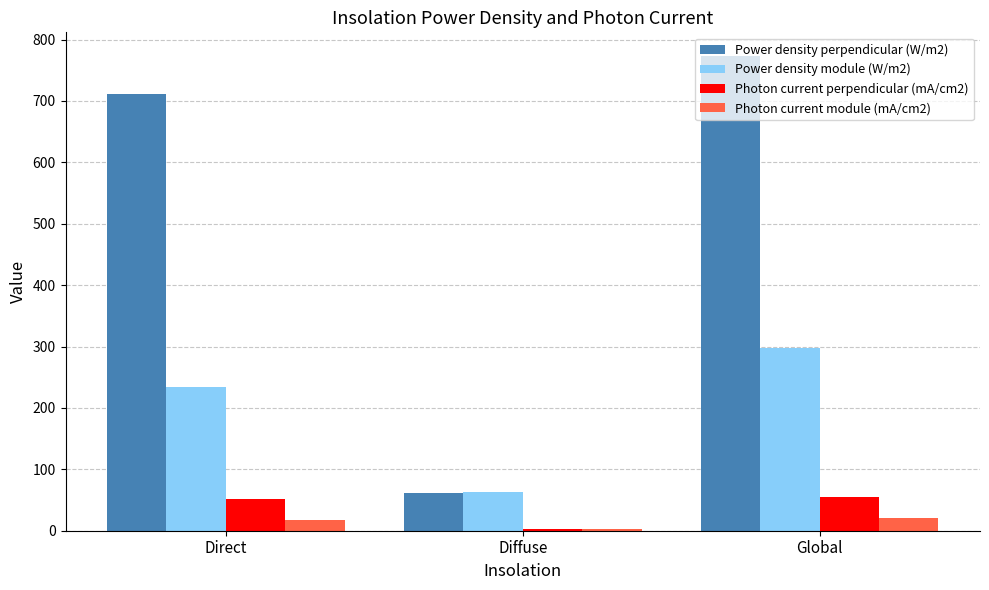

Which series has the widest spread of values?

Power density perpendicular (W/m2)